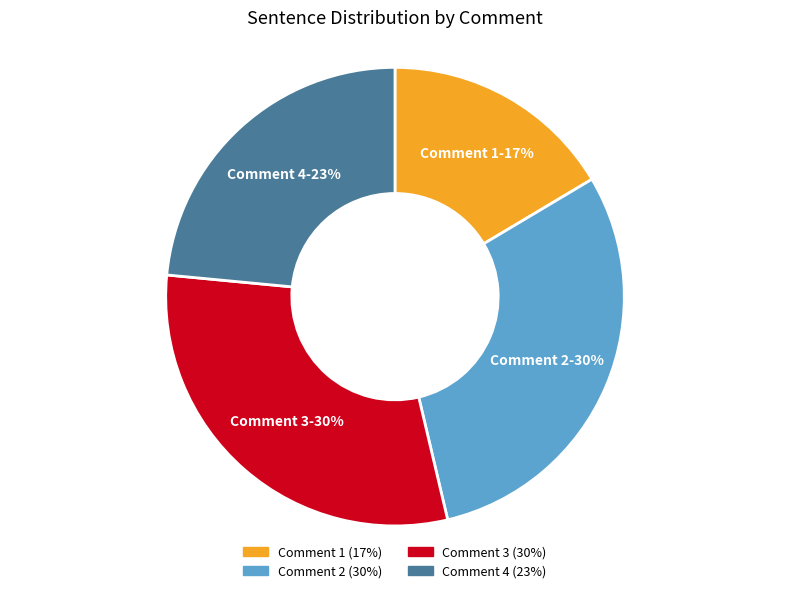

True or false: Comment 2 accounts for 17% of the total.

False